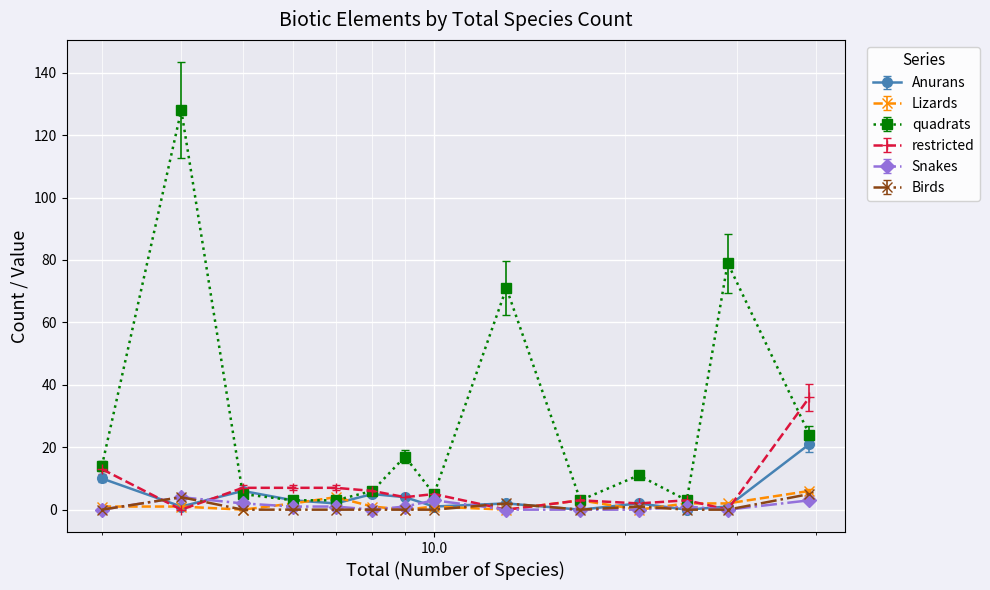

True or false: Lizards and Birds cross at least once.

True